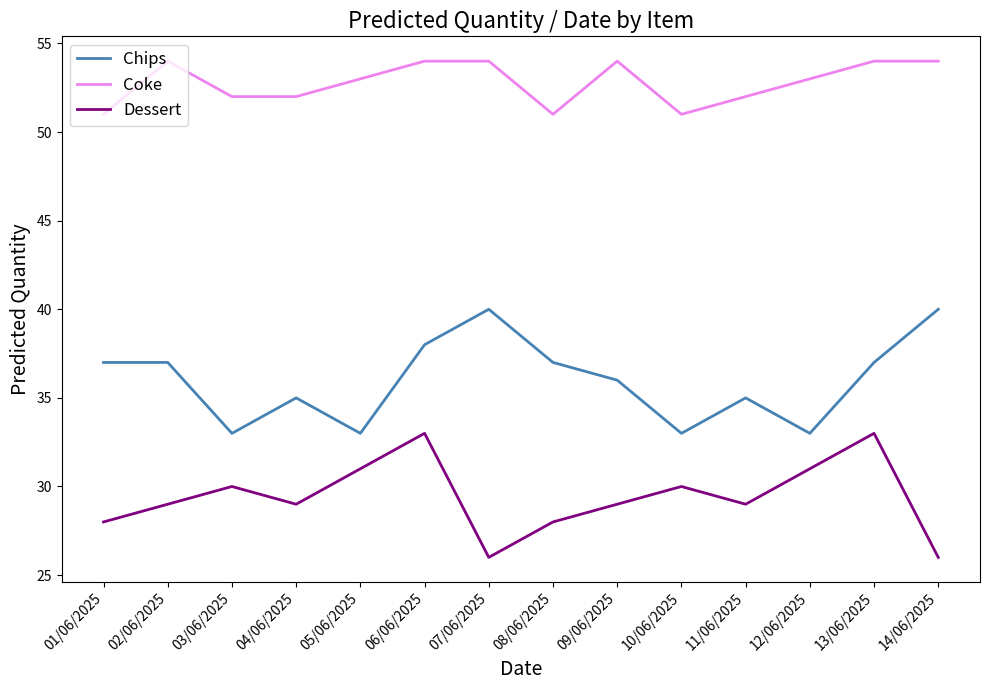

What is the total value across all series at 04/06/2025?

116